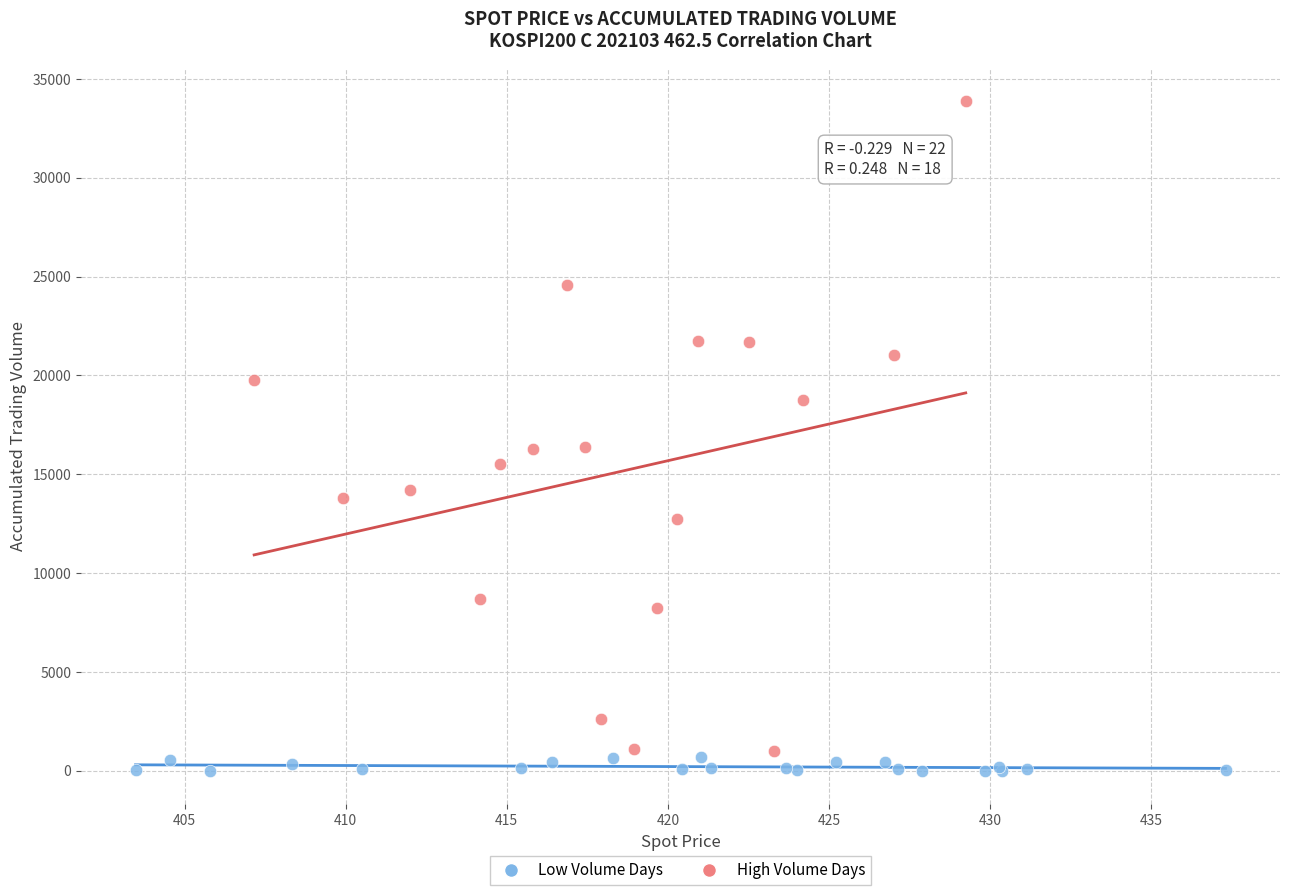

Which series contains the highest Y value?

High Volume Days